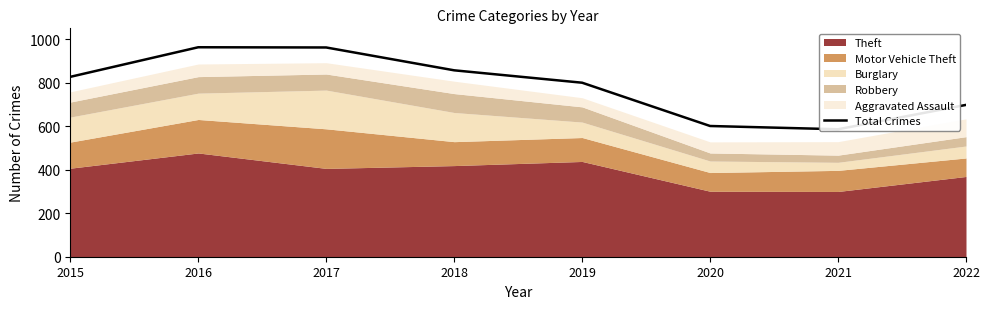

True or false: there are more than 0 points higher than both neighbors.

True